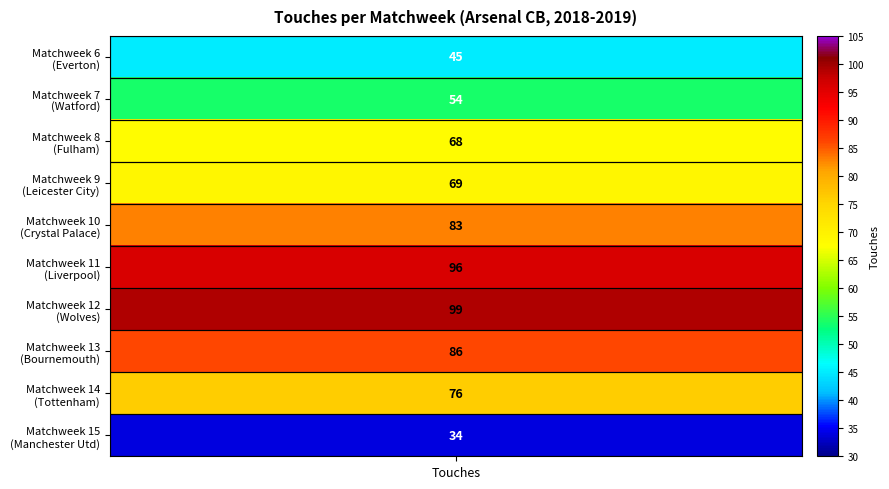

What is the sum of the values at touches and 7?

131